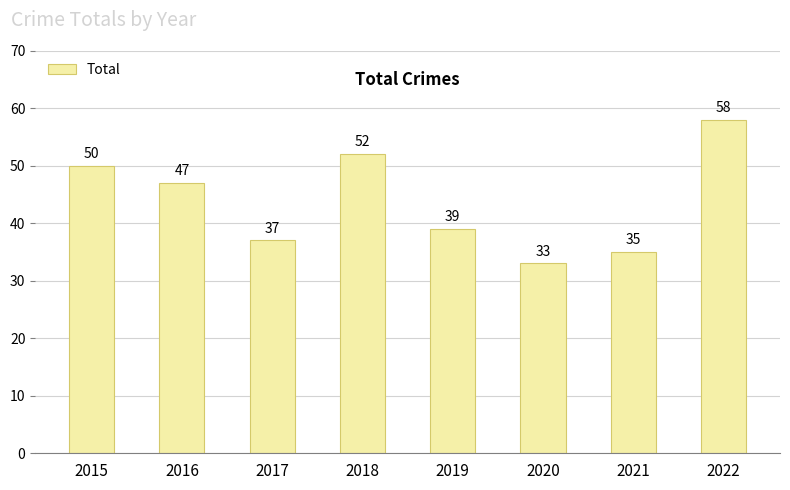

Rank the categories by value from highest to lowest.

2022, 2018, 2015, 2016, 2019, 2017, 2021, 2020